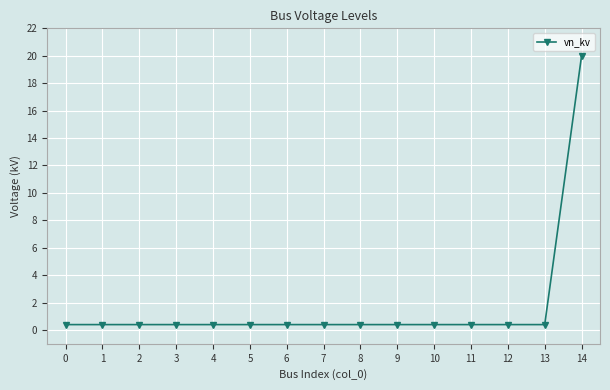

What is the average value?

1.7